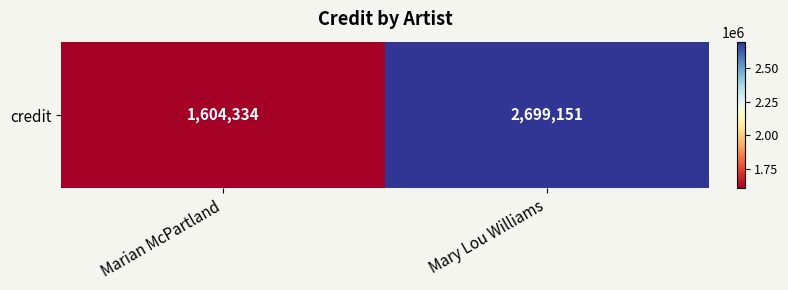

What is the greatest value displayed?

2699151